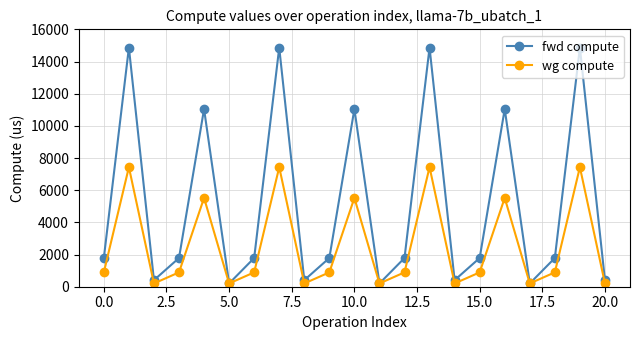

At how many categories does at least one series exceed 8527?

7